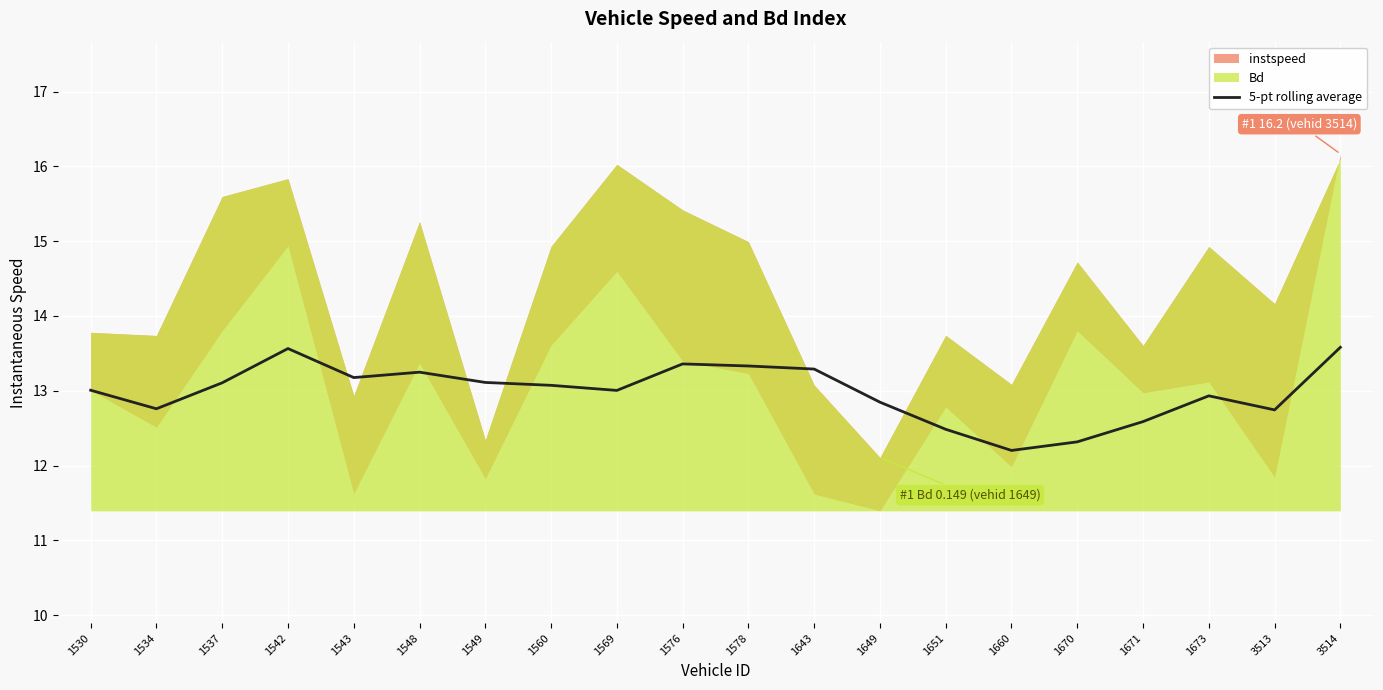

True or false: 5-pt rolling average has a value of 13.0 at 1530.

True